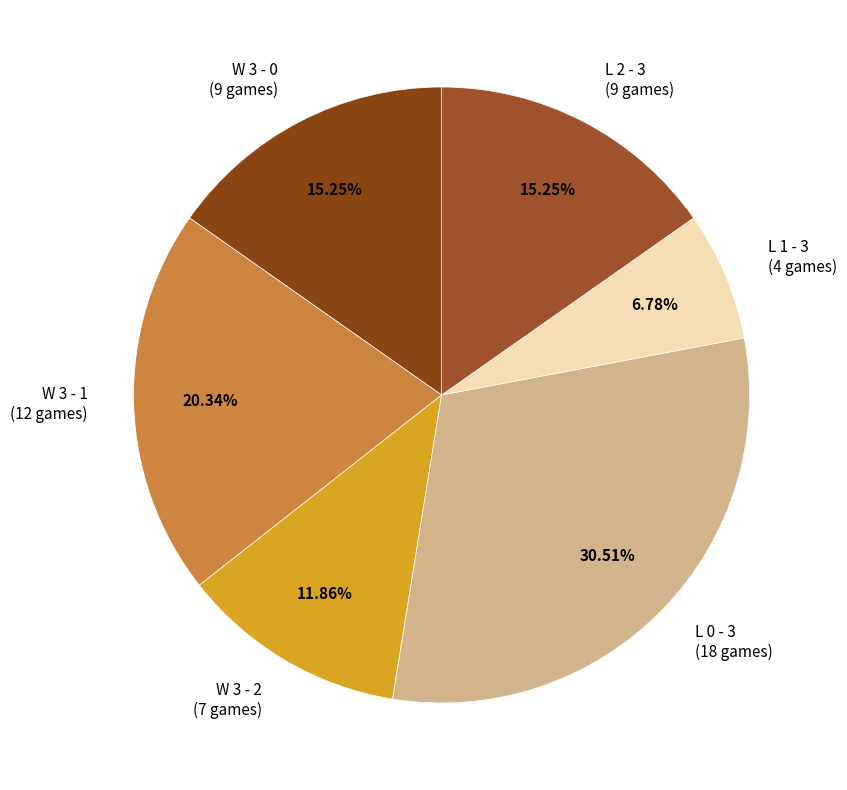

True or false: W 3 - 1 accounts for 20% of the total.

True